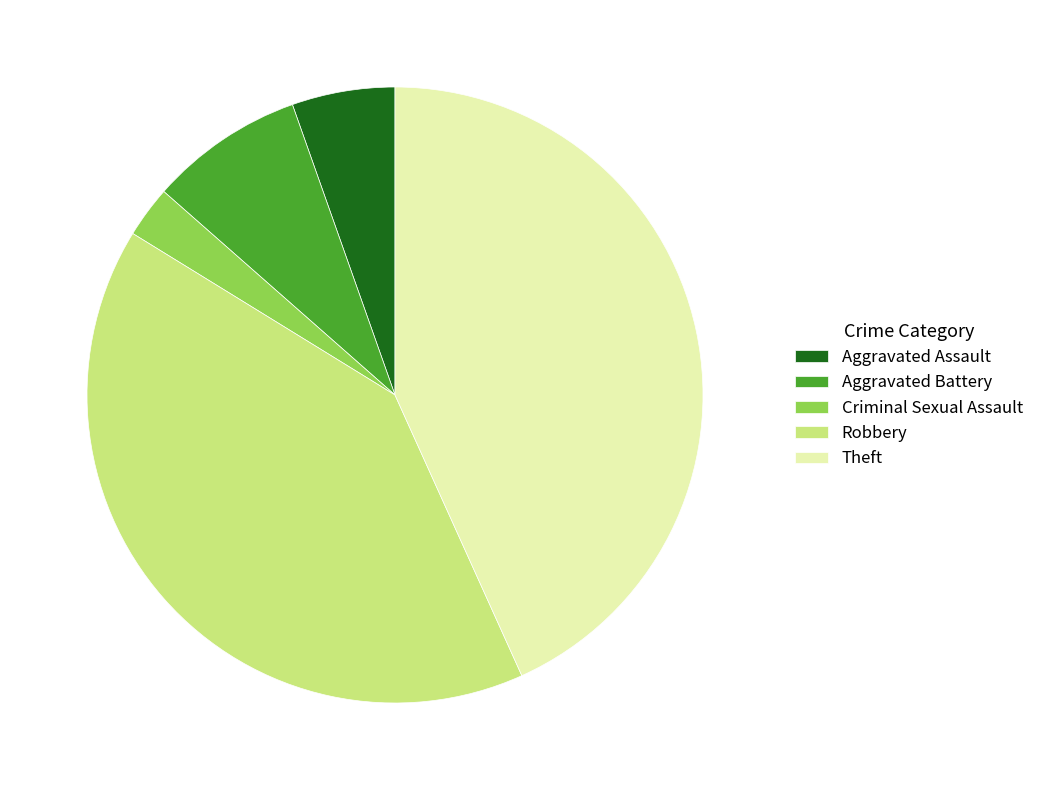

Rank the categories by value from lowest to highest.

Criminal Sexual Assault, Aggravated Assault, Aggravated Battery, Robbery, Theft